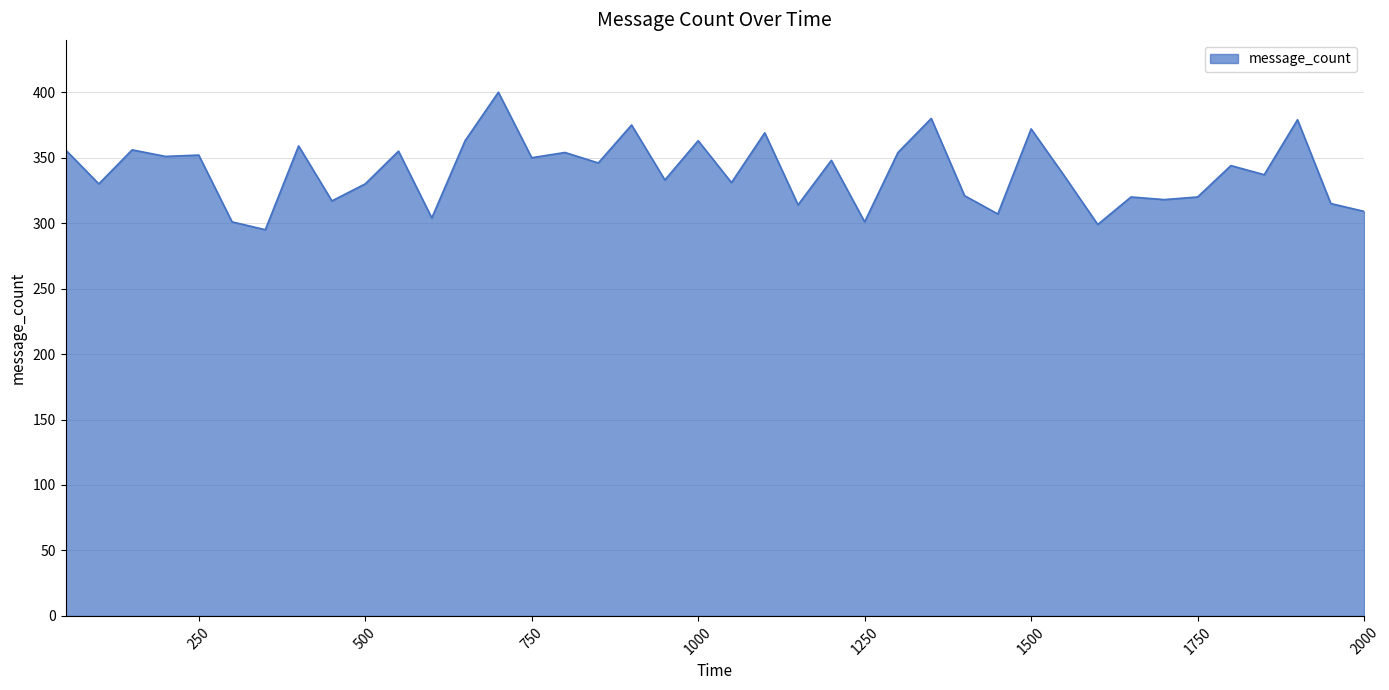

What is the sum of all values?

13564